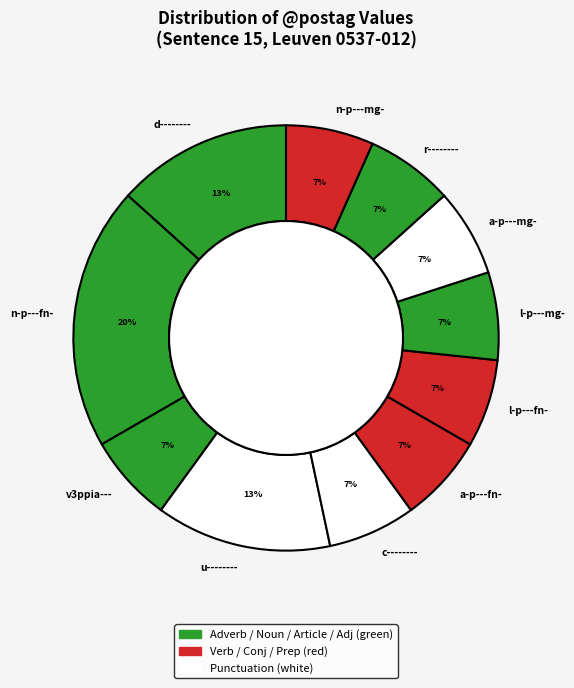

How many slices are in this pie chart?

11